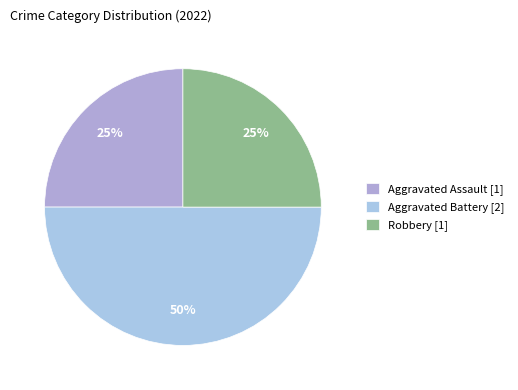

How many segments does this pie chart have?

3